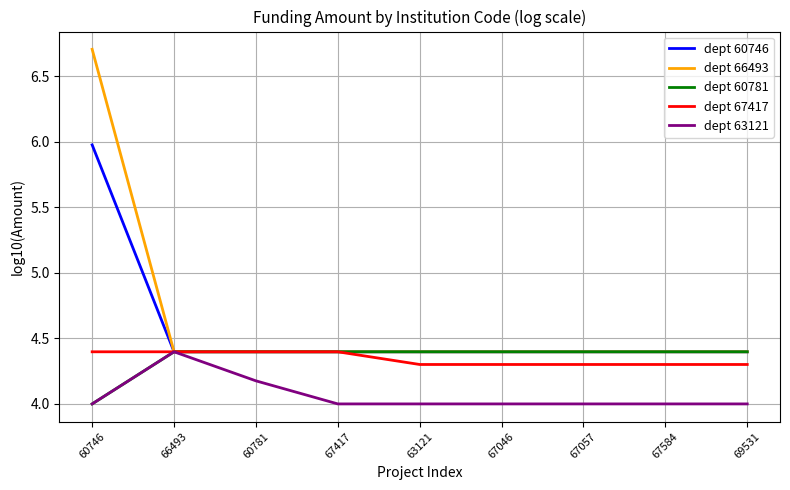

What is the difference between the maximum and minimum values in the dept 66493 series?

2.3